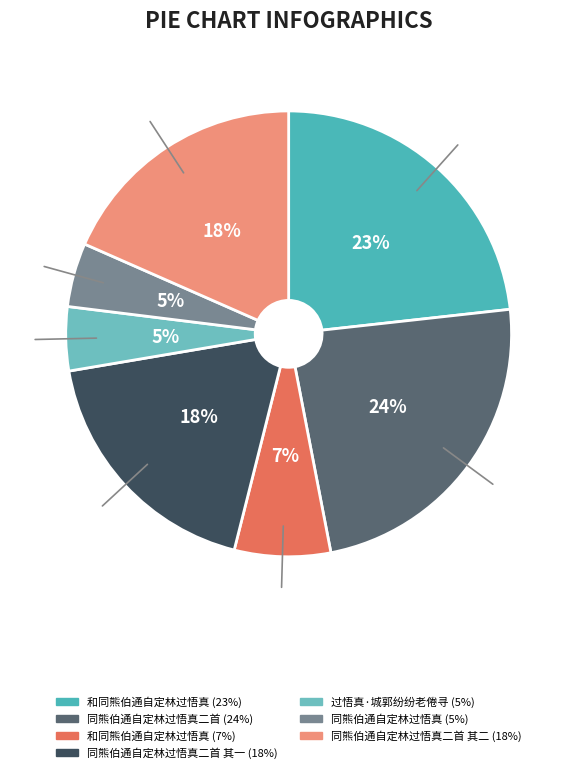

What is the largest slice in the pie chart?

同熊伯通自定林过悟真二首